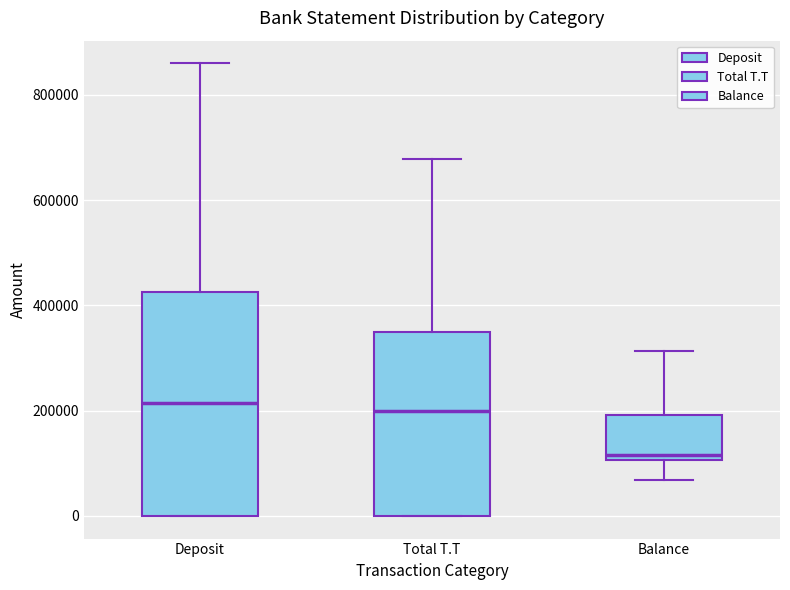

Which box's median line is the lowest?

Balance